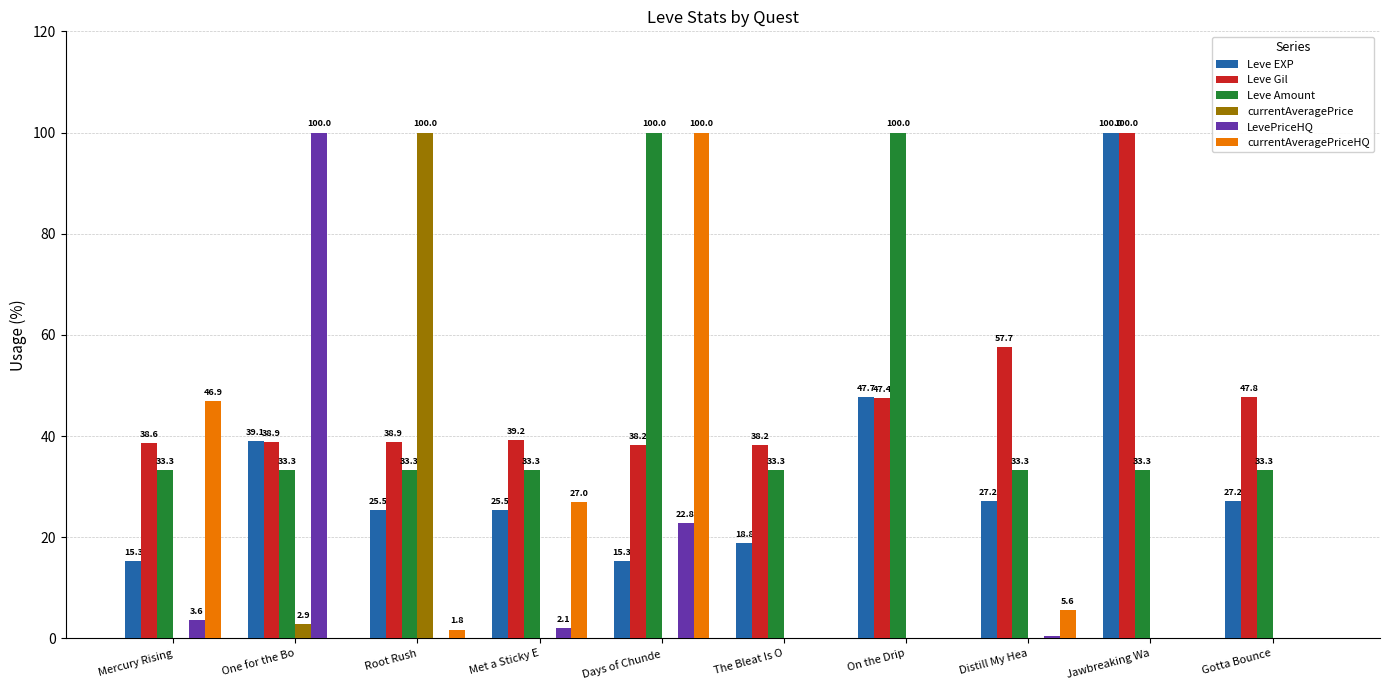

What is the approximate value of Leve EXP at Mercury Rising?

15.3